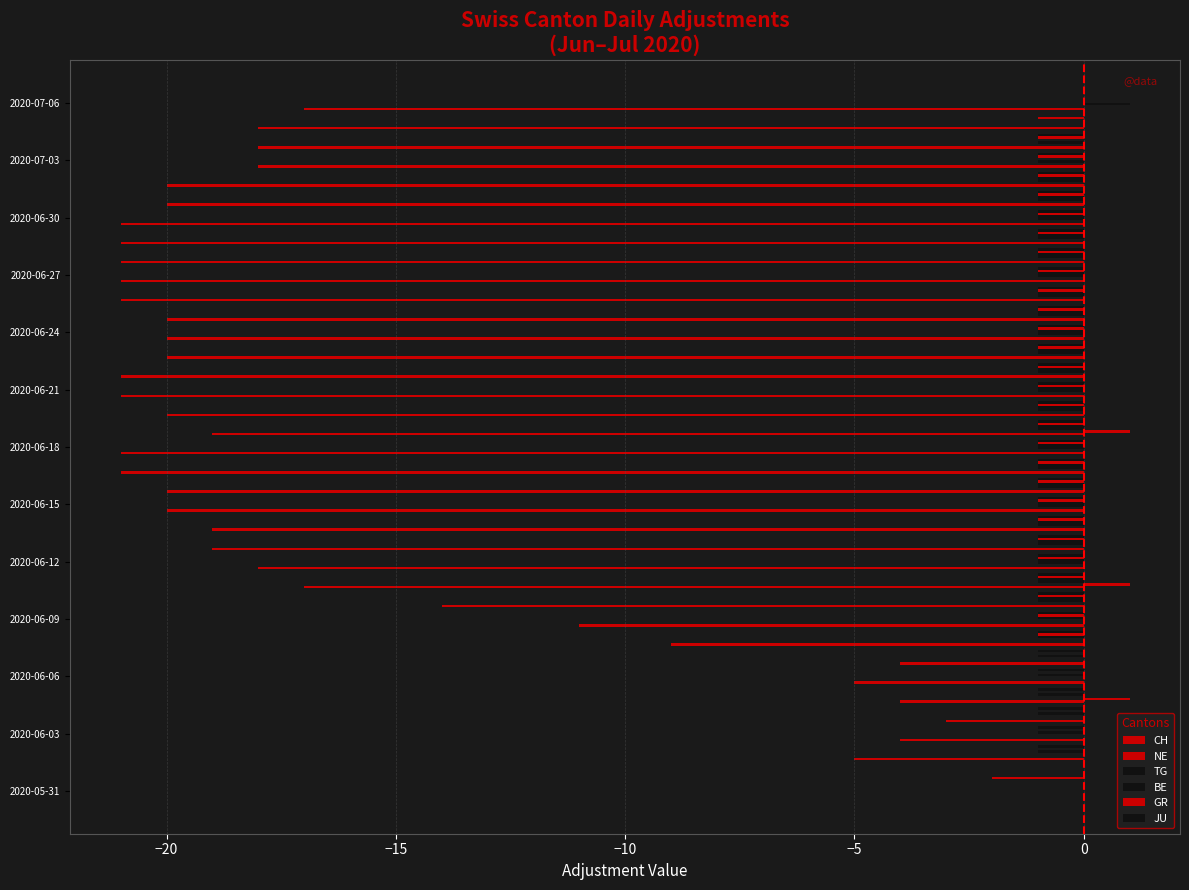

Reading left to right, transcribe all the data shown in this chart.

CH: 0	-2	-5	-4	-3	-4	-5	-4	-9	-11	-14	-17	-18	-19	-19	-20	-20	-21	-21	-19	-20	-21	-21	-20	-20	-20	-21	-21	-21	-21	-21	-20	-20	-18	-18	-18	-17
NE: 0	0	0	0	0	1	0	0	0	0	0	1	0	0	0	0	0	0	0	1	0	0	0	0	0	0	0	0	0	0	0	0	0	0	0	0	0
TG: 0	0	0	0	0	0	0	0	0	0	-1	-1	-1	-1	-1	-1	-1	-1	-1	-1	-1	-1	-1	-1	-1	-1	-1	-1	-1	-1	-1	-1	-1	-1	-1	0	1
BE: 0	0	-1	-1	-1	-1	-1	-1	-1	-1	-1	-1	-1	-1	-1	-1	-1	-1	-1	-1	-1	-1	-1	-1	-1	-1	-1	-1	-1	-1	-1	-1	-1	0	0	0	0
GR: 0	0	0	0	0	0	0	0	-1	-1	-1	-1	-1	-1	-1	-1	-1	-1	-1	-1	-1	-1	-1	-1	-1	-1	-1	-1	-1	-1	-1	-1	-1	-1	-1	-1	0
JU: 0	0	-1	-1	-1	-1	-1	-1	-1	-1	-1	-1	-1	-1	-1	-1	-1	-1	-1	-1	-1	-1	-1	-1	-1	-1	-1	-1	-1	-1	-1	-1	-1	-1	-1	0	0